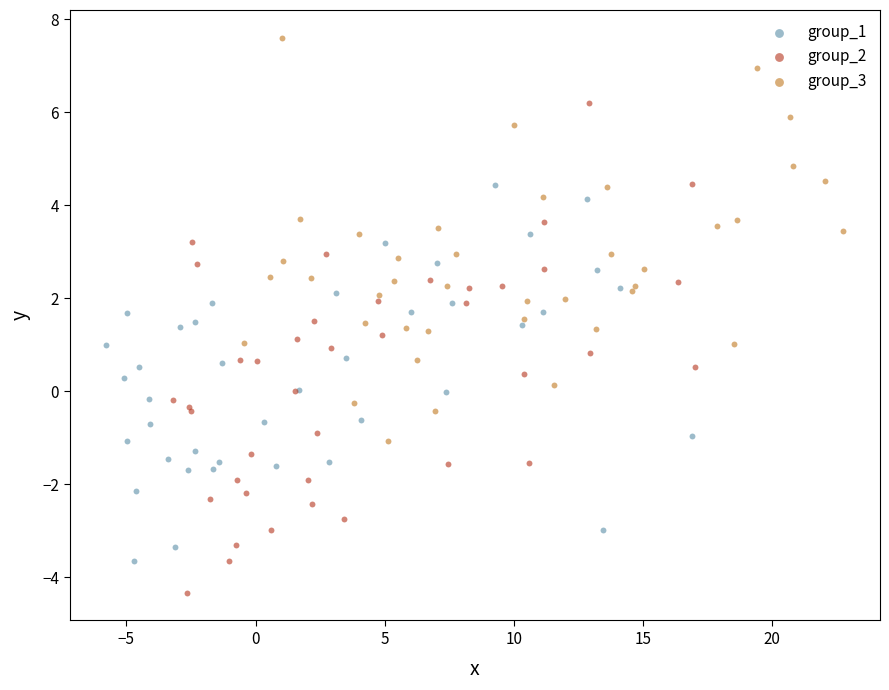

Which series reaches the minimum Y coordinate?

group_2